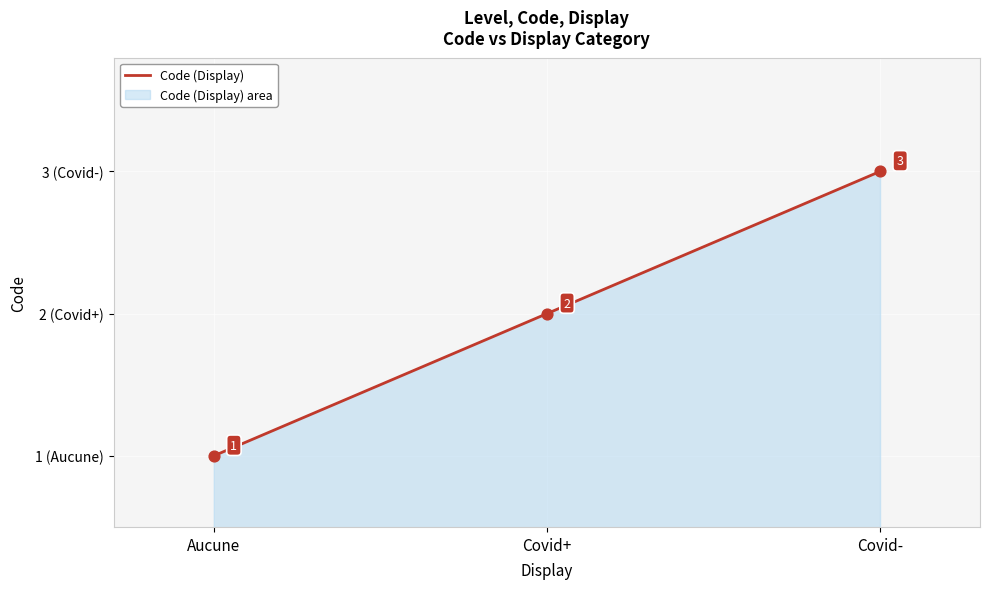

What is the ratio of the value at Covid- to the value at Covid+?

1.5